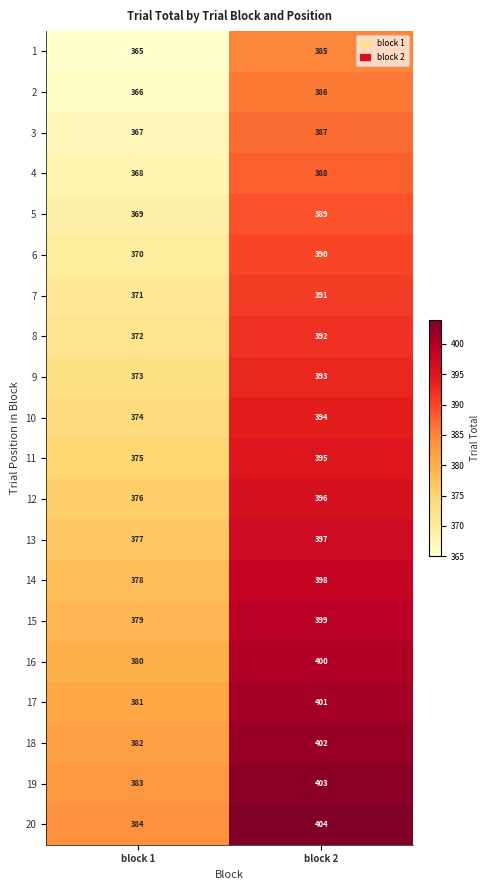

What is the maximum value shown in the chart?

404